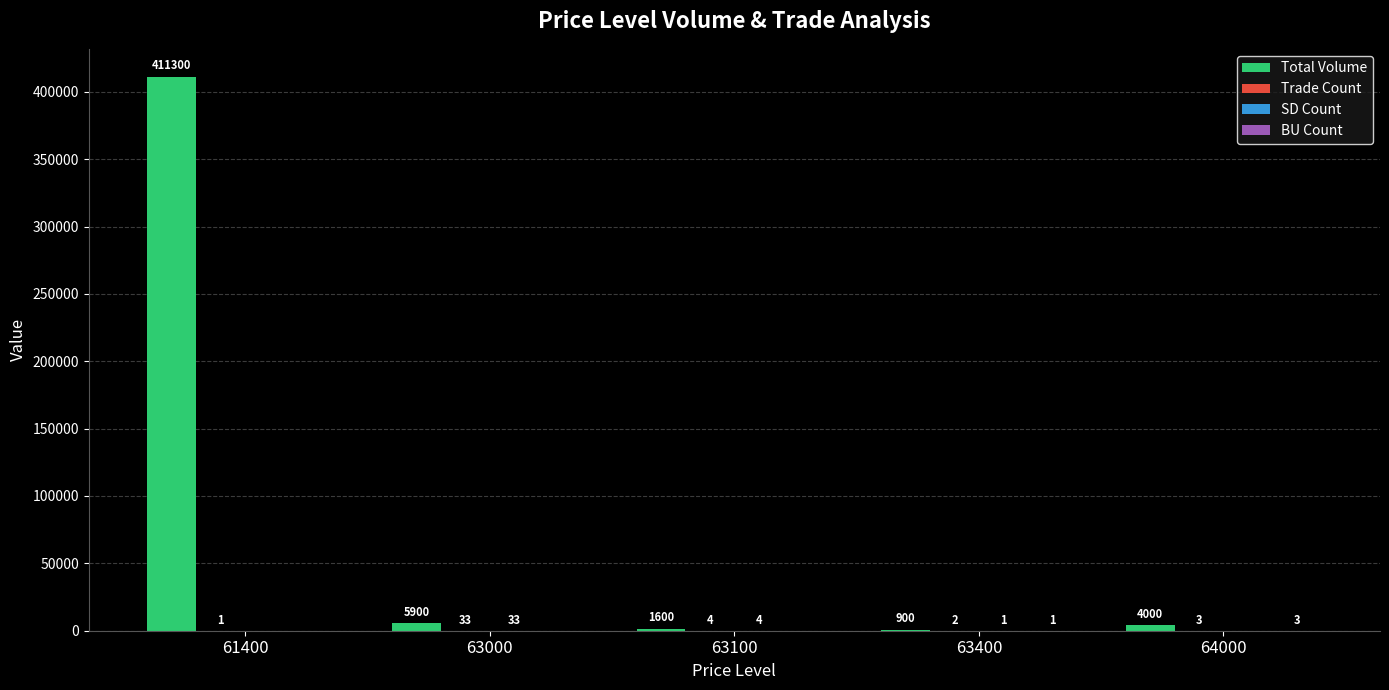

The value of Total Volume at 63400 is 900. True or false?

True